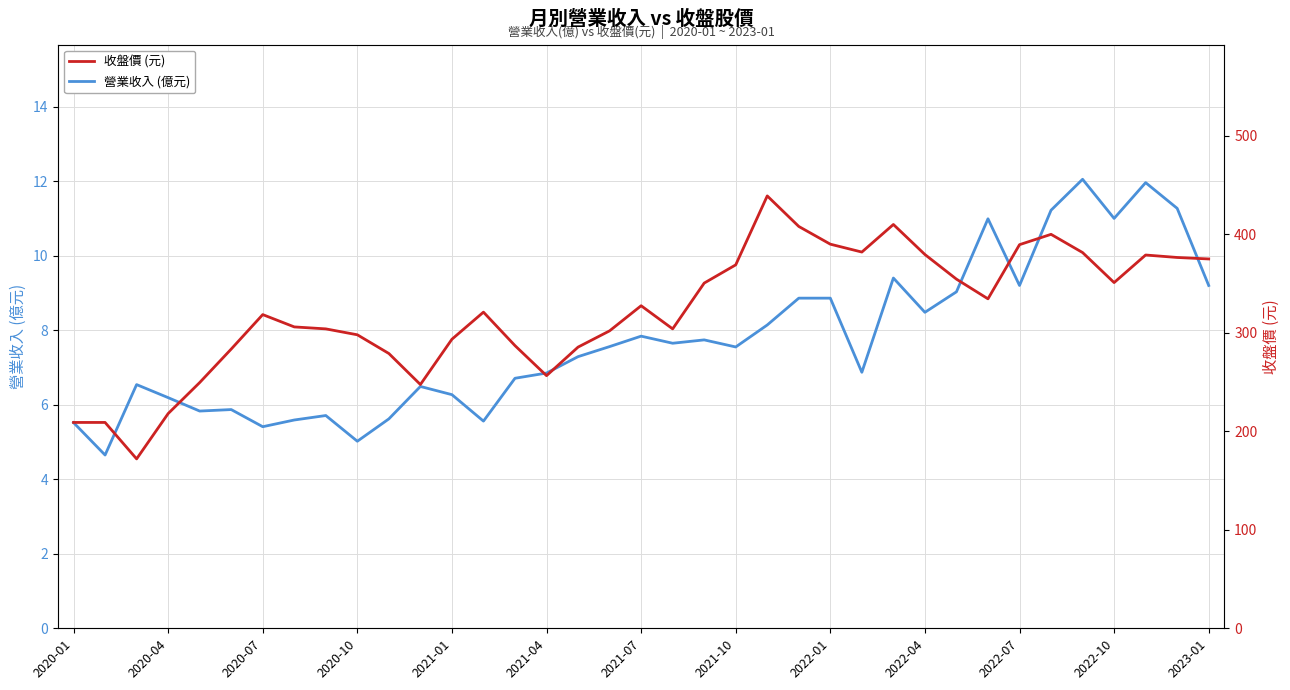

Is it true that 營業收入 (億元) equals 9.5 at 2021-04?

False